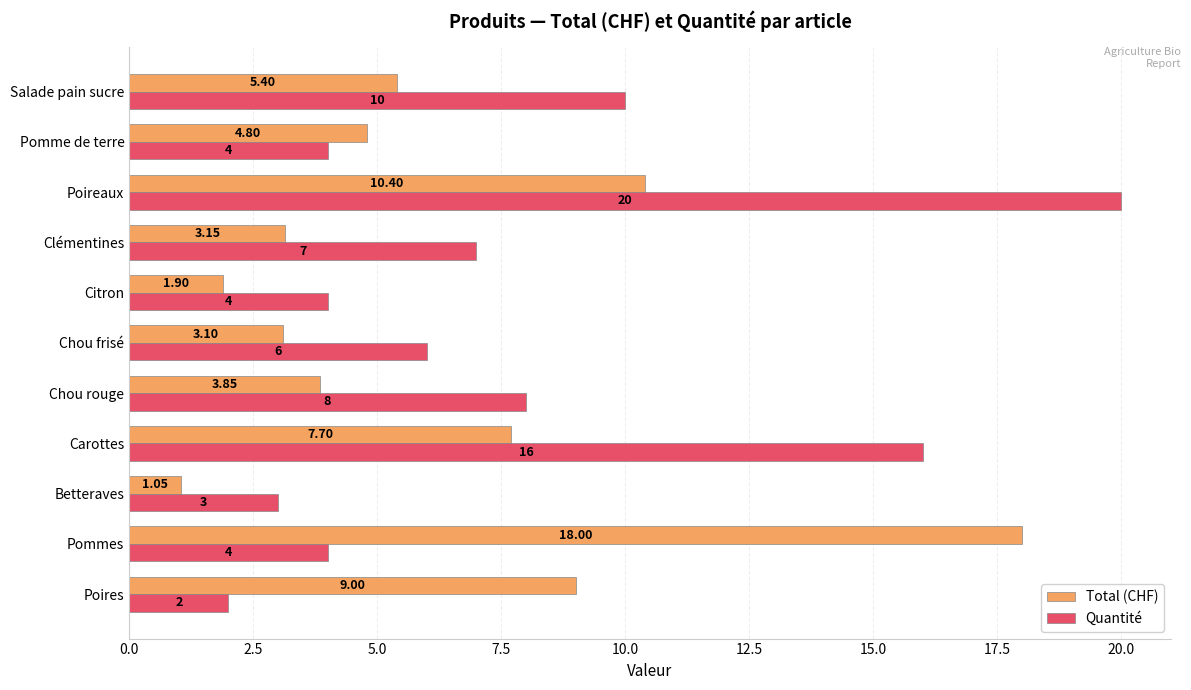

Rank the series by their maximum value, from highest to lowest.

Quantité, Total (CHF)